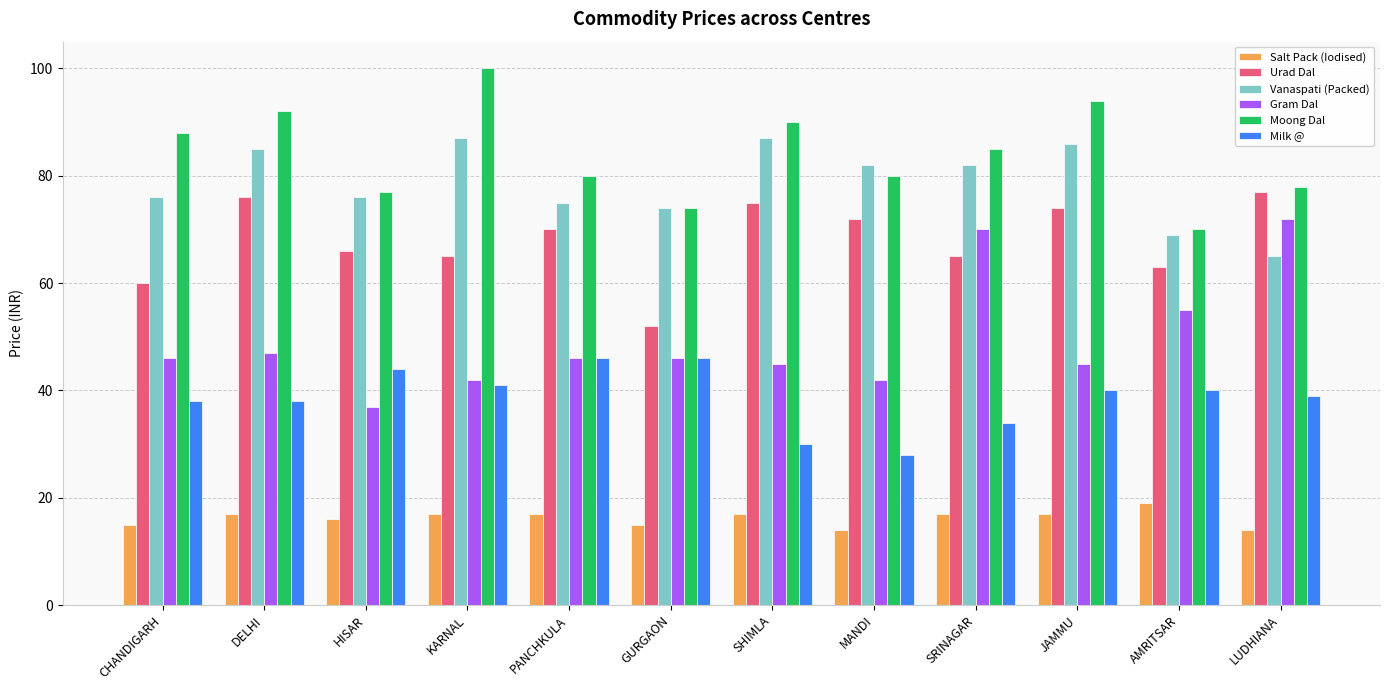

How many values in the Moong Dal series are below 85?

6